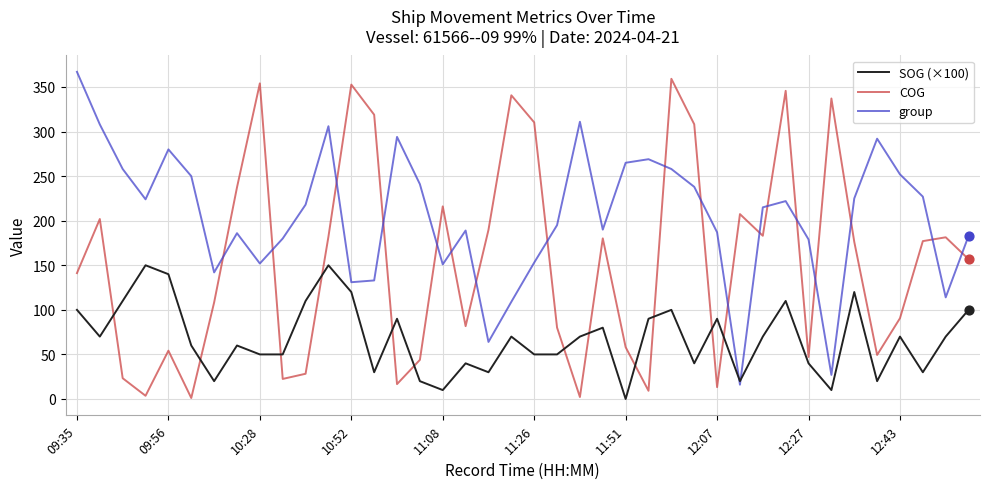

How many intersections are there between group and COG?

18